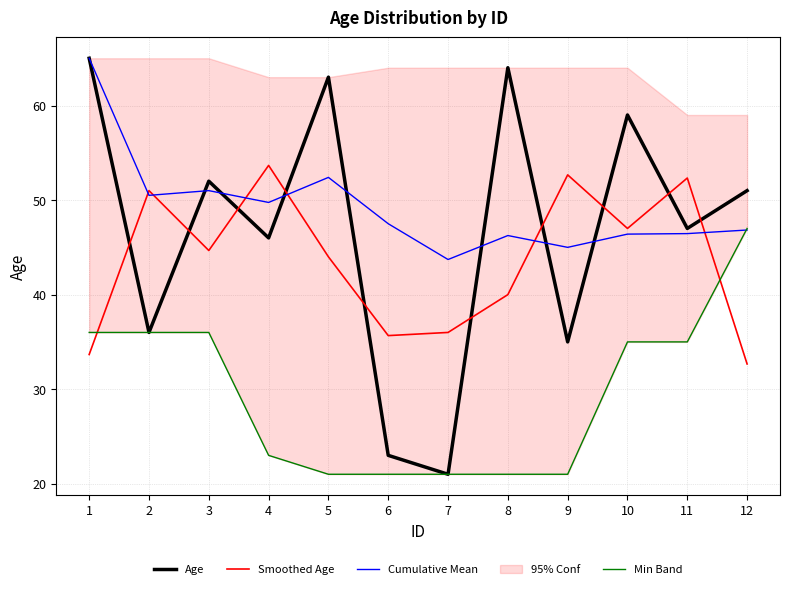

What is the minimum value for Min Band?

21.0